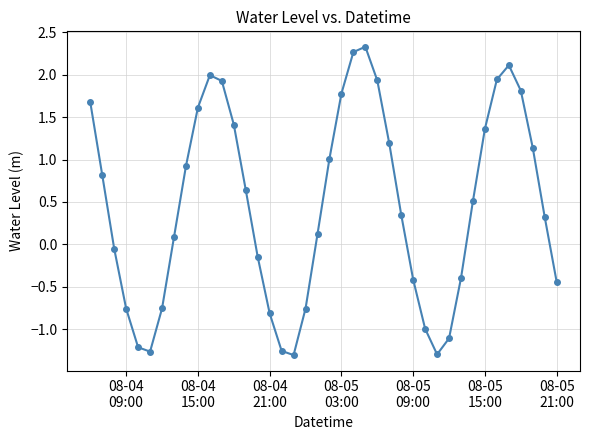

How many interior local peaks (higher than both neighbors) does the data have?

3